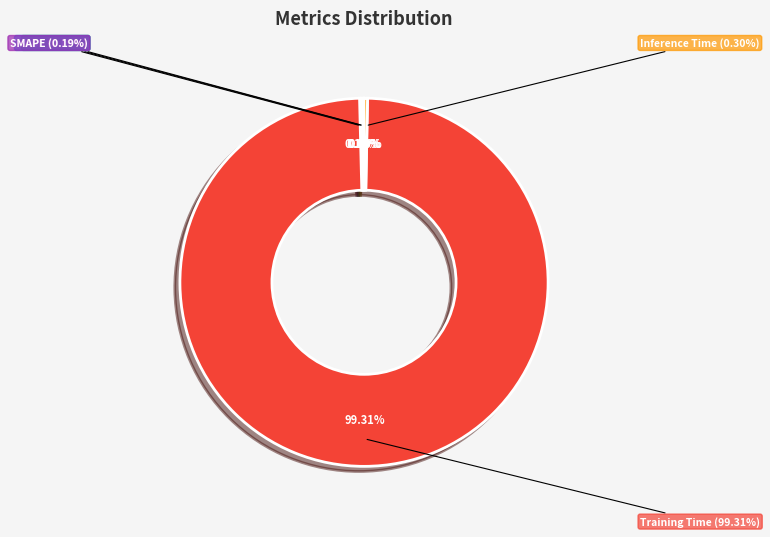

What is the smallest slice in the pie chart?

MSE